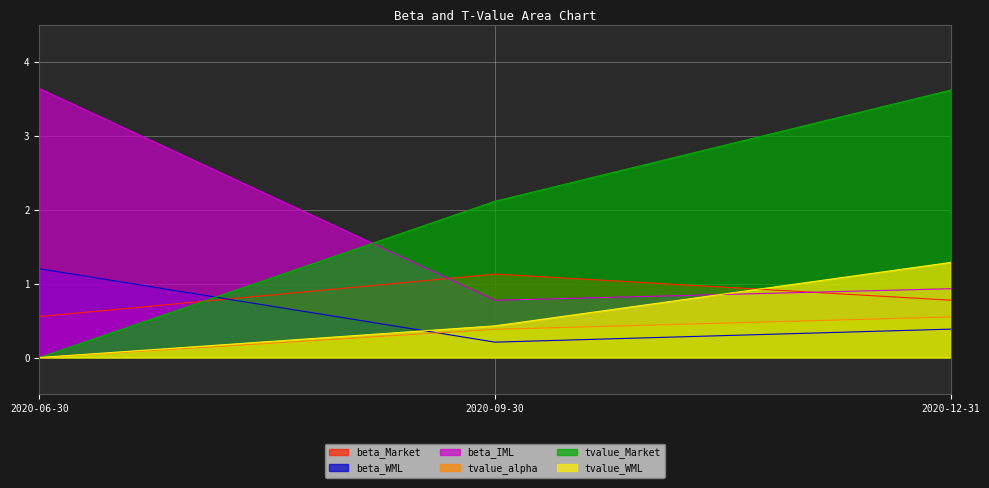

Is the value of tvalue_Market at 2020-06-30 greater than the value of tvalue_alpha at 2020-06-30?

No